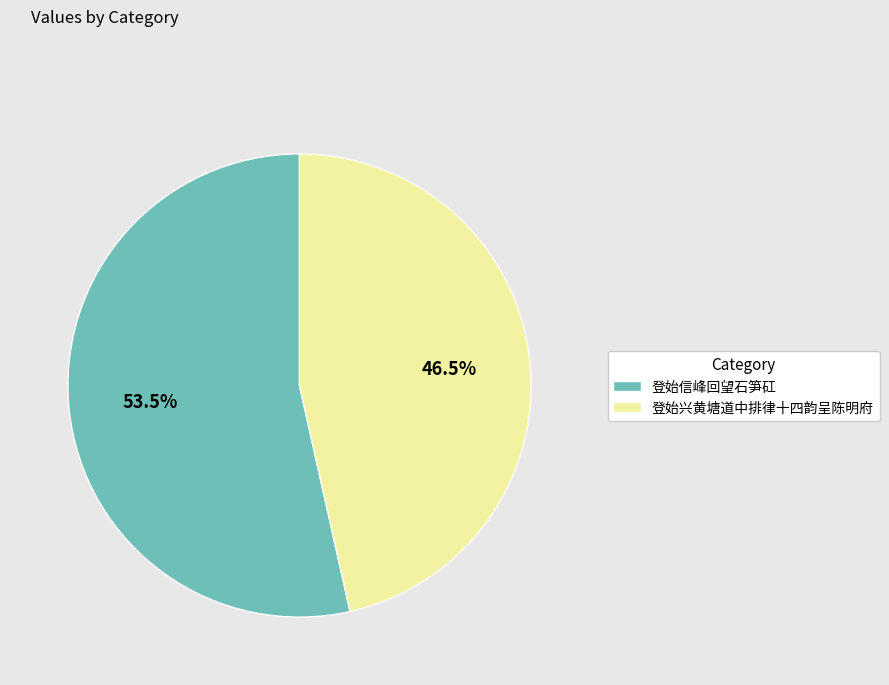

How many segments does this pie chart have?

2